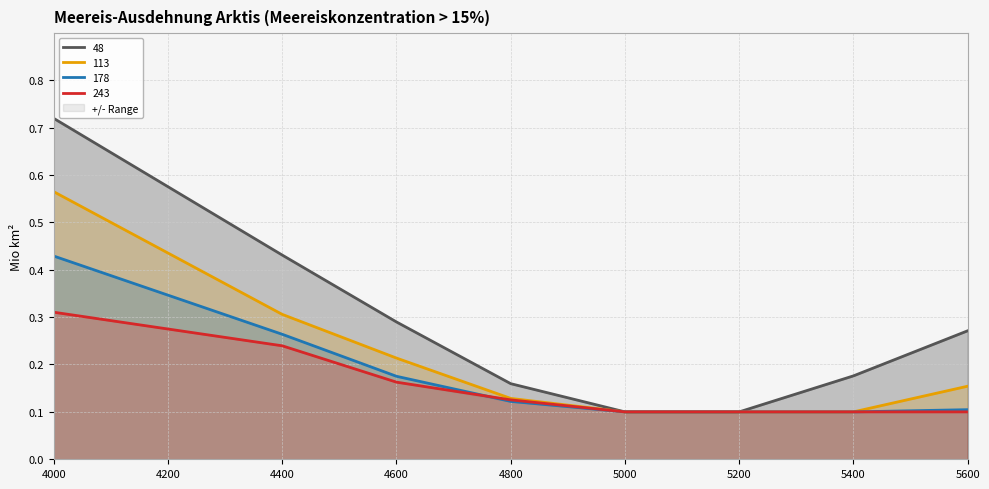

What is the difference between the 113 values at 4600 and 5000?

0.1